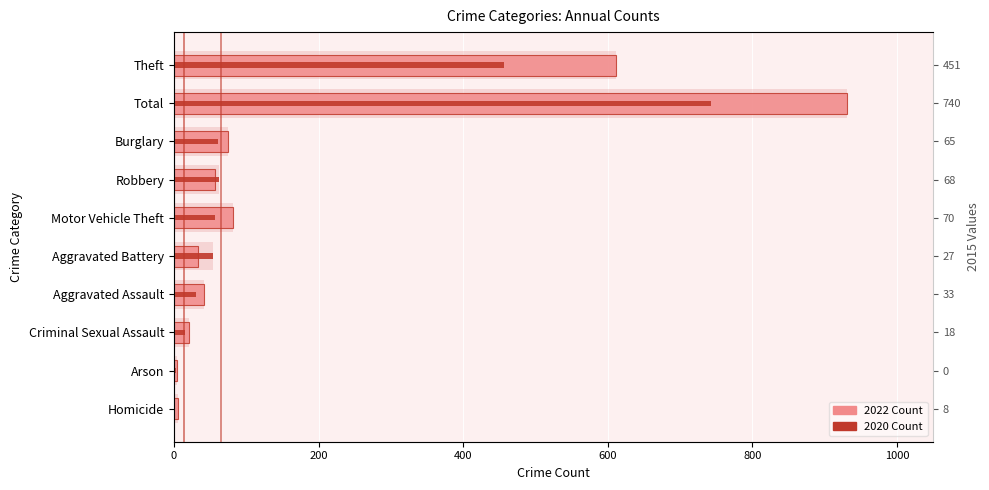

List the series in order of their overall mean, highest first.

2022 Count, 2020 Count